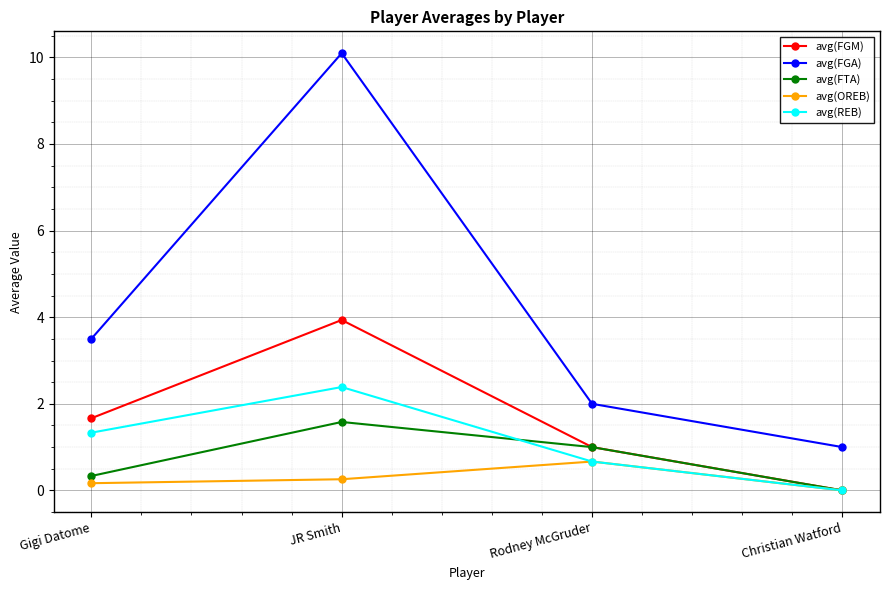

Is the value of avg(FGA) at JR Smith greater than the value of avg(FGM) at Christian Watford?

Yes